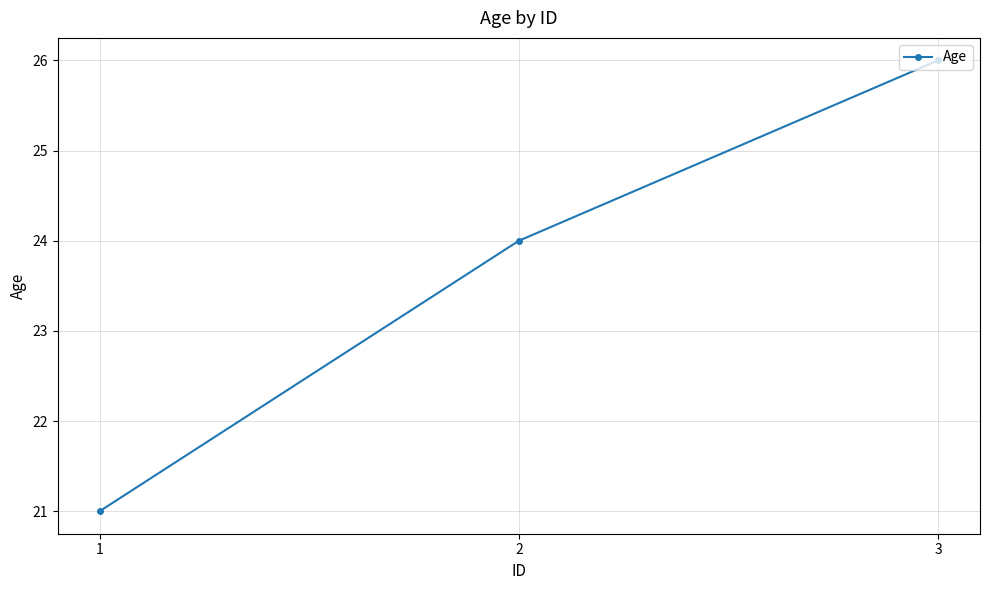

What is the difference between the maximum and minimum values?

5